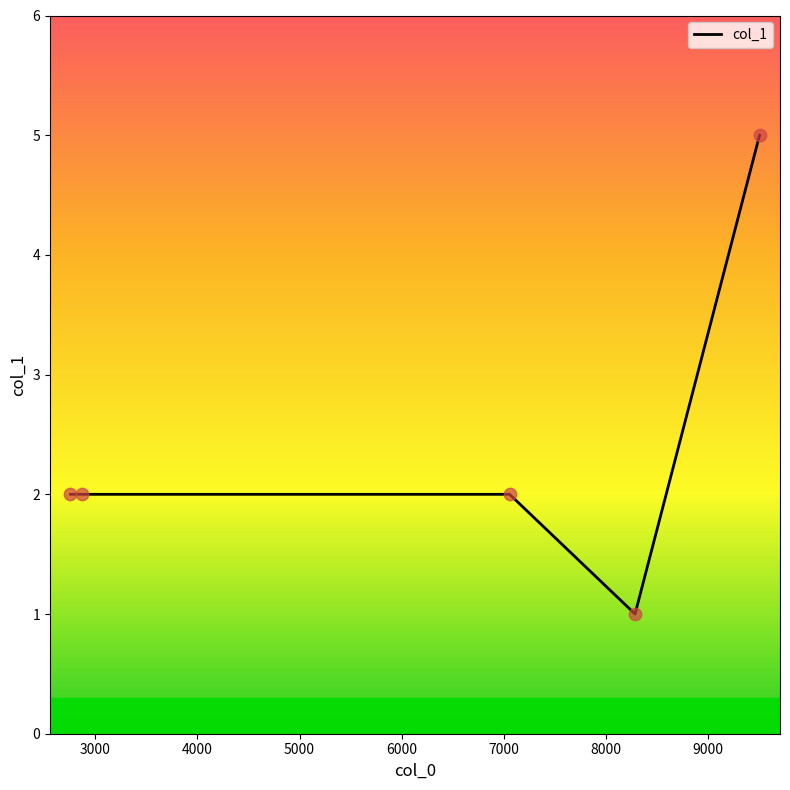

True or false: there are more than 1 points higher than both neighbors.

False